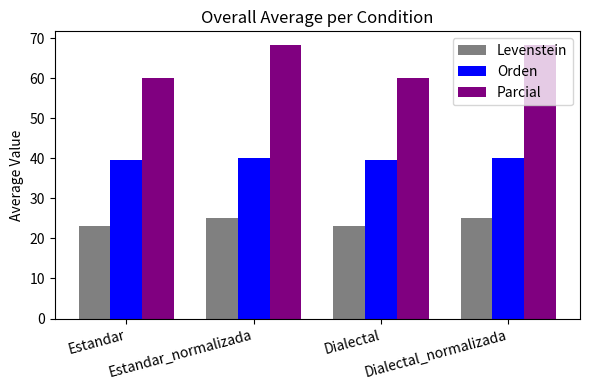

How many bars are there in each group?

3